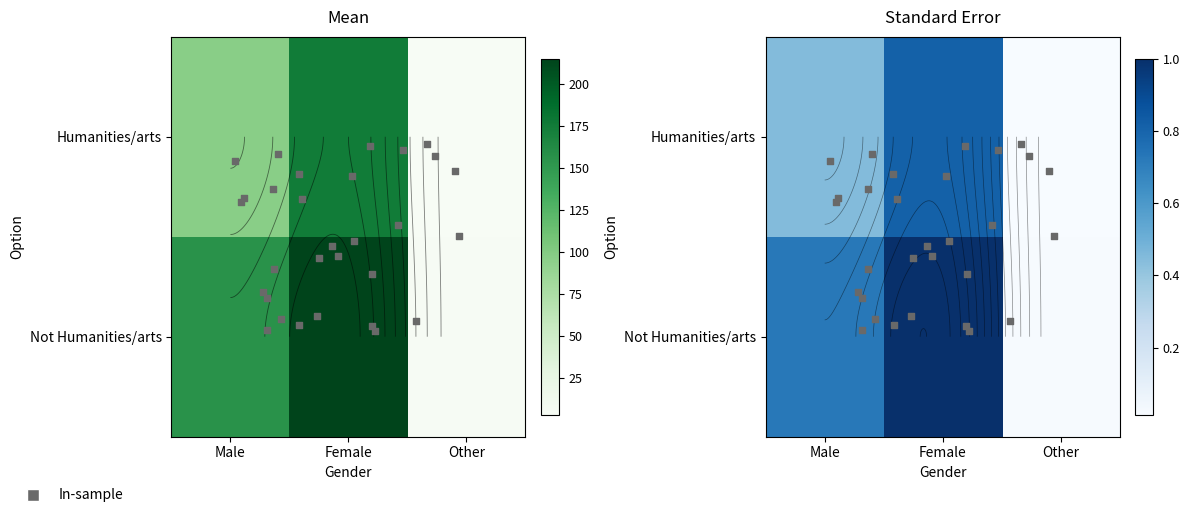

Reading right to left, what are all the values shown in this chart?

Humanities/arts: Other=3	Female=175	Male=96
Not Humanities/arts: Other=4	Female=215	Male=156